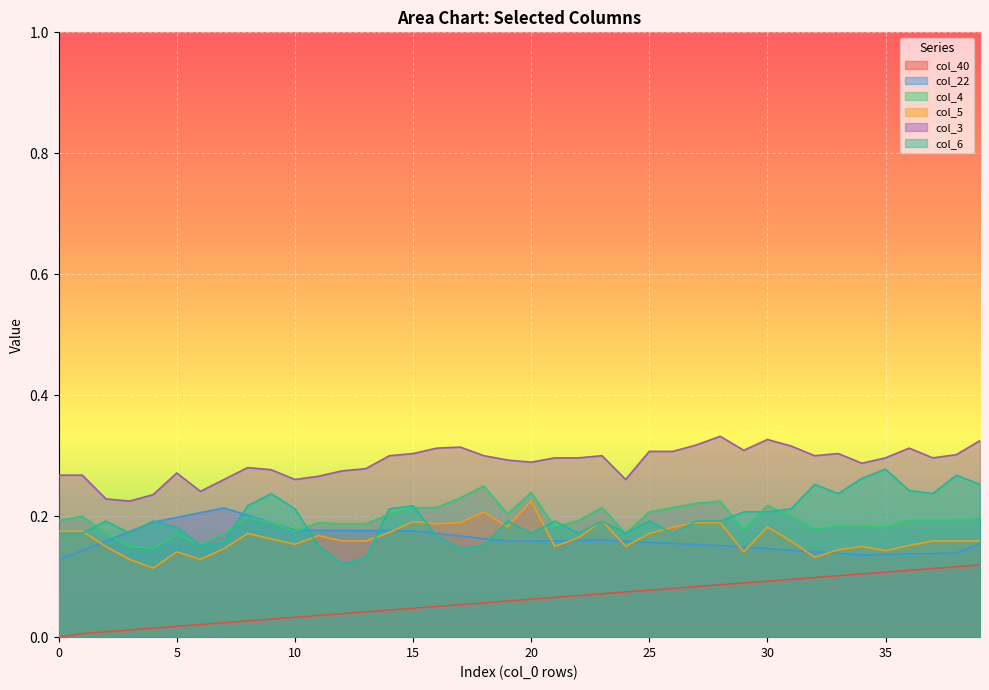

What is the difference between the highest and lowest values at 29?

0.2